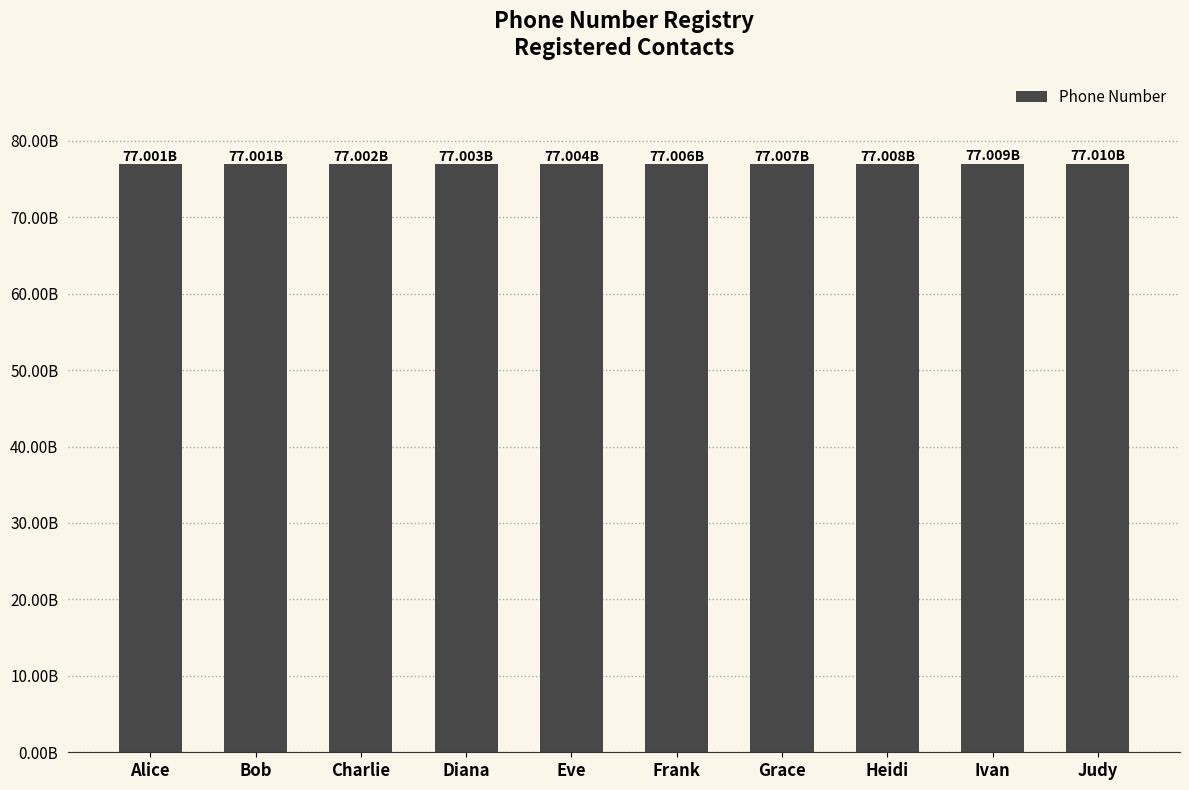

What is the label of the 2nd bar from the right?

Ivan